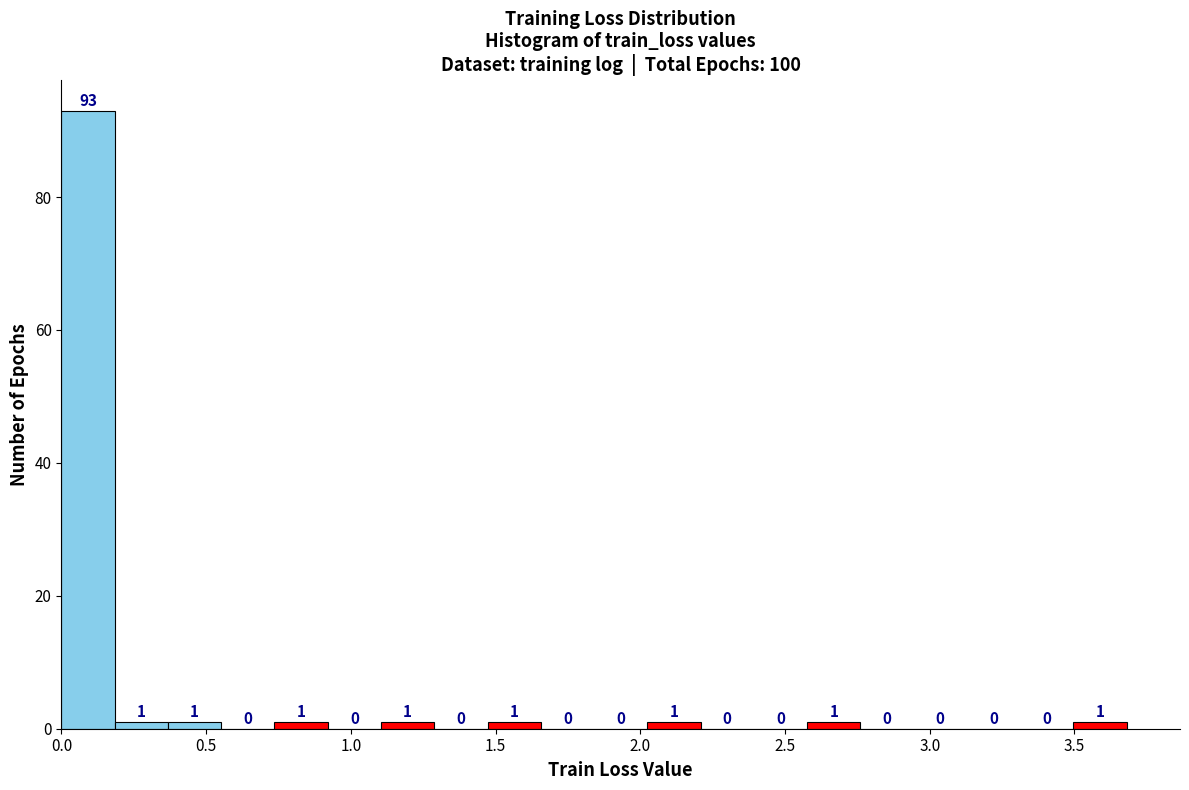

Around what value on the x-axis is the tallest bar? Give the approximate position of its centre, as read against the axis.

0.10